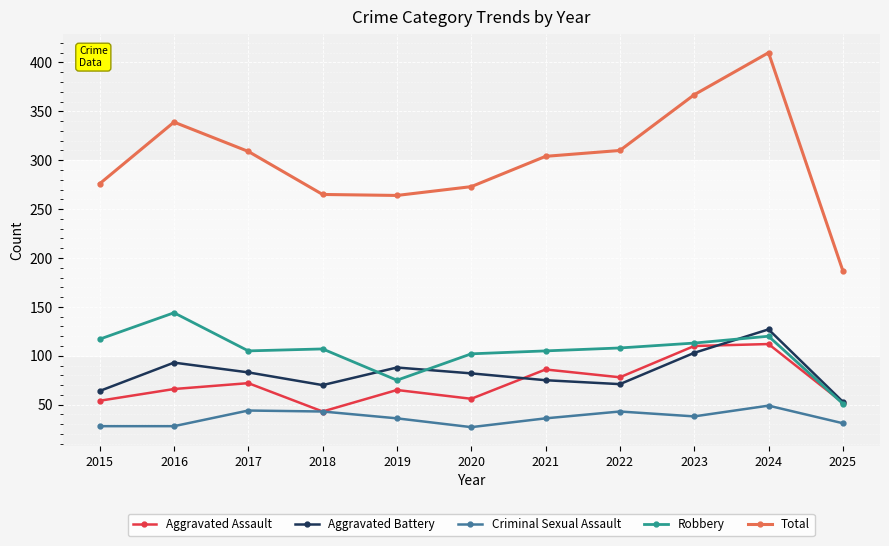

How many data points does each series have?

11